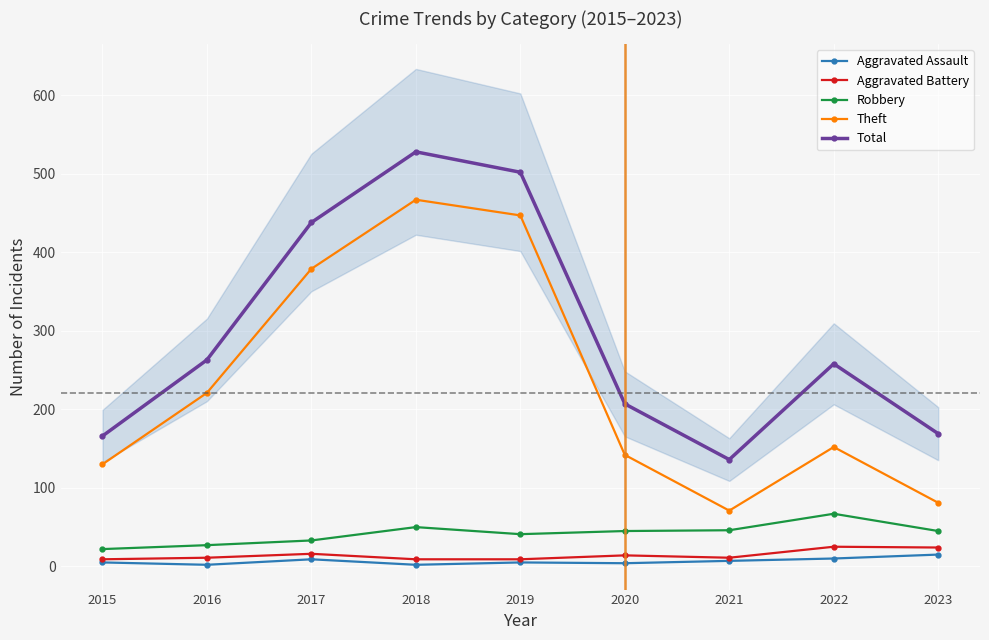

What is the difference between the highest and lowest values at 2017?

429